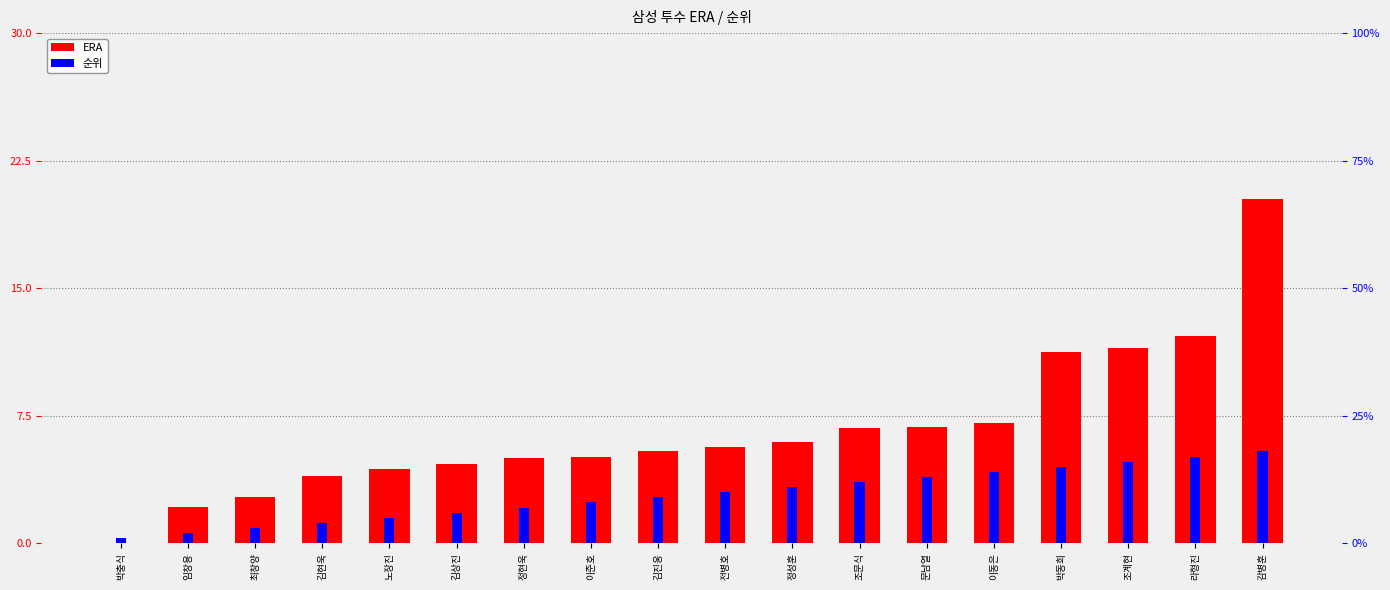

What are all the series names shown in the legend?

ERA, 순위